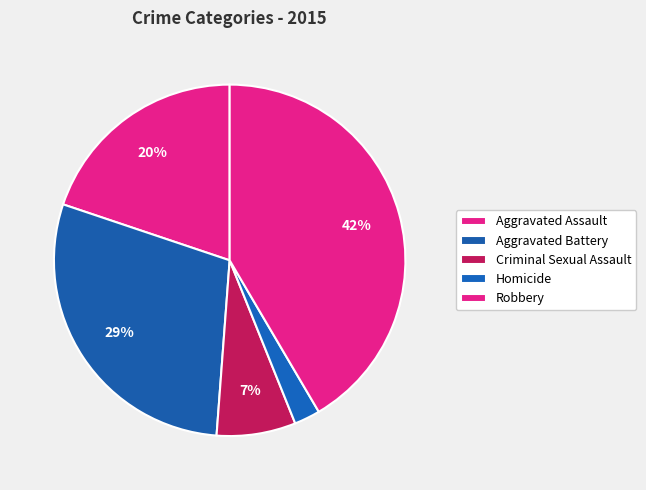

Does any single category account for the majority?

No